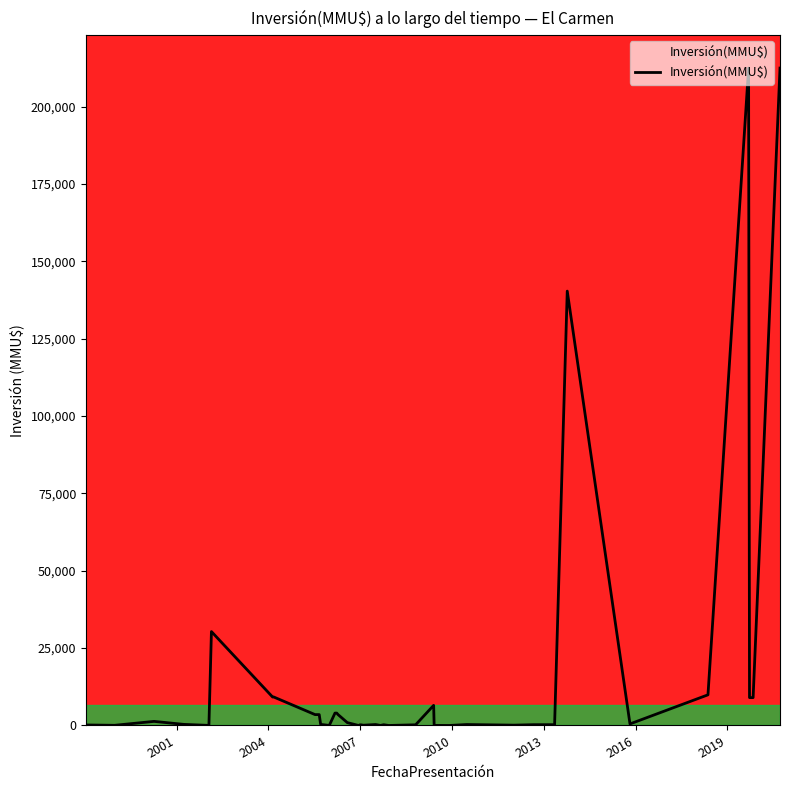

What is the maximum value shown in the chart?

212500